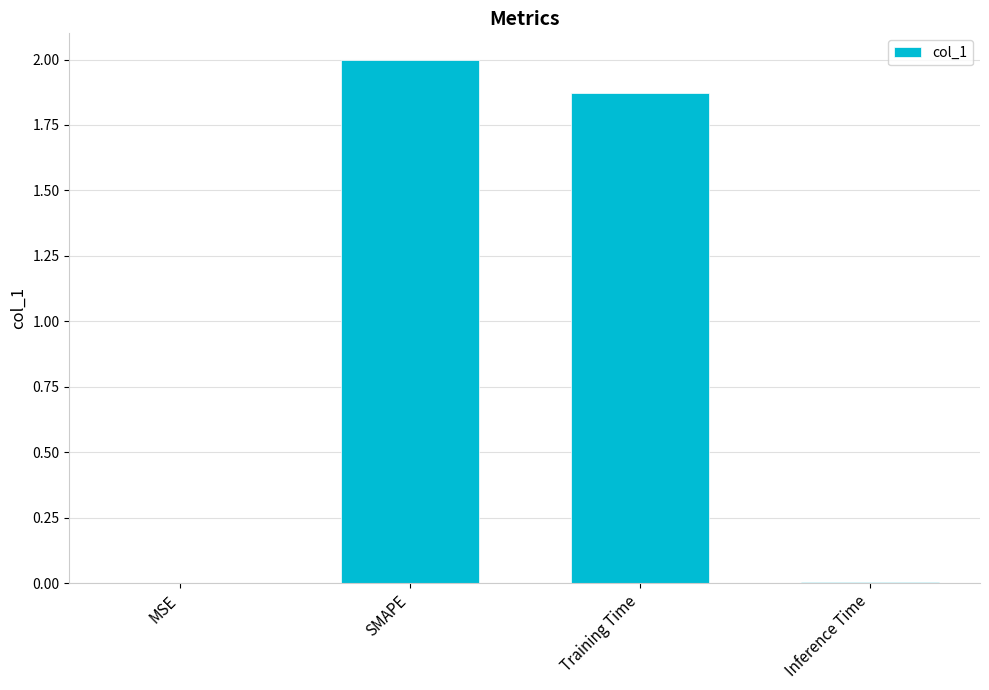

The chart shows a value of 0.0 at Inference Time. True or false?

True